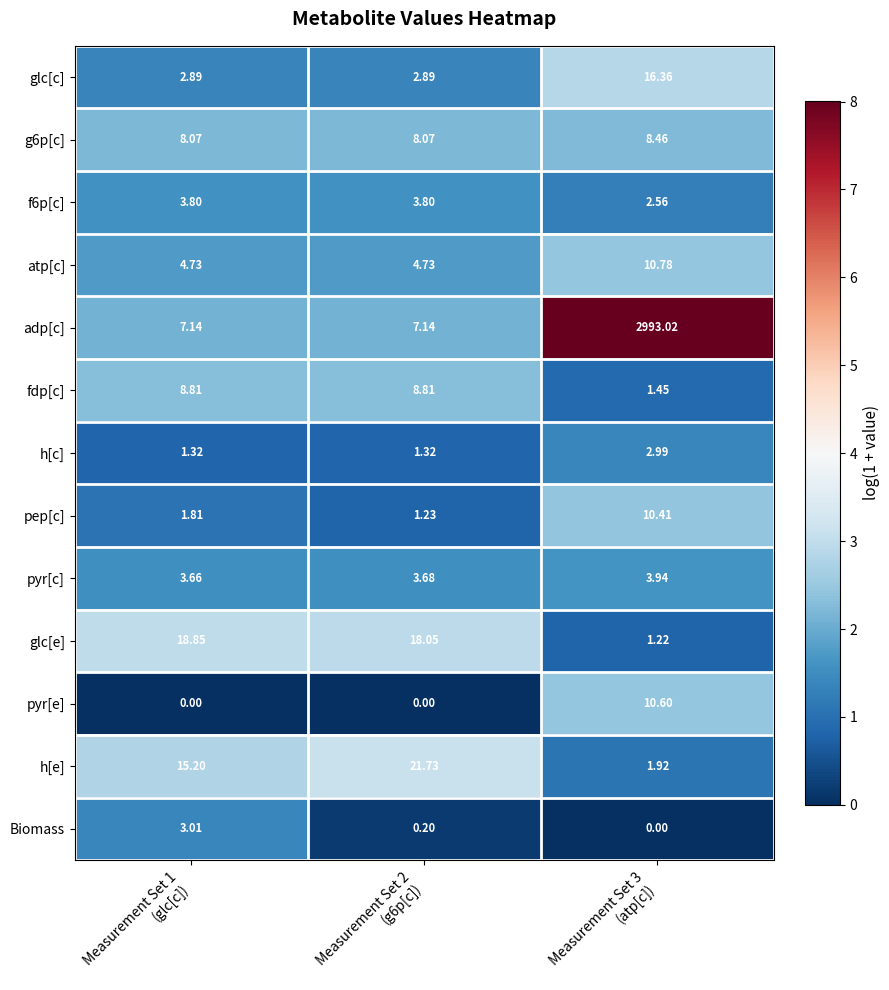

Which series has the largest total across all categories?

adp[c]